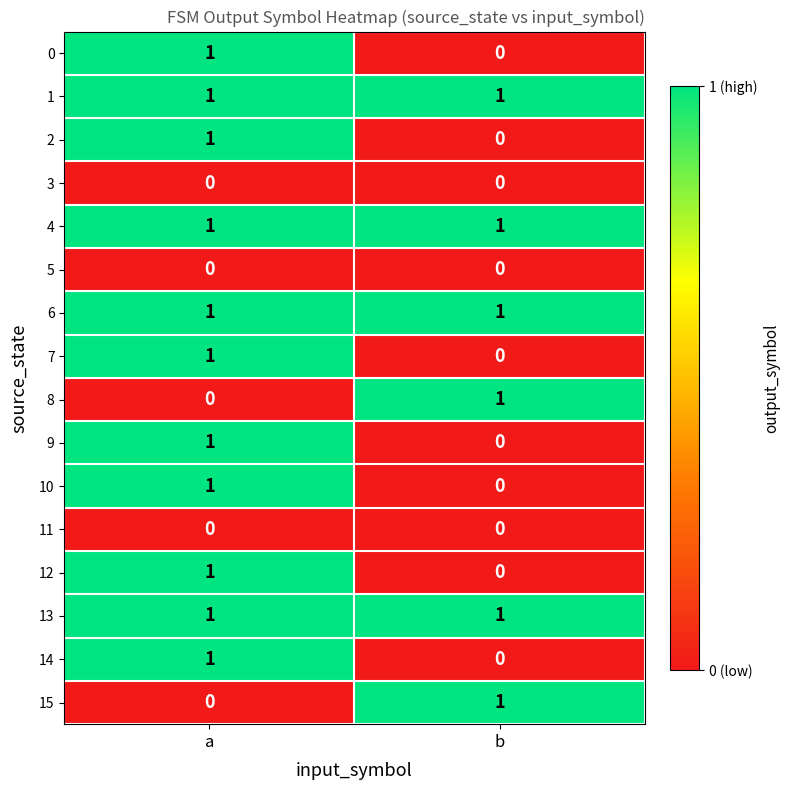

At which category is the sum across all series the highest?

a